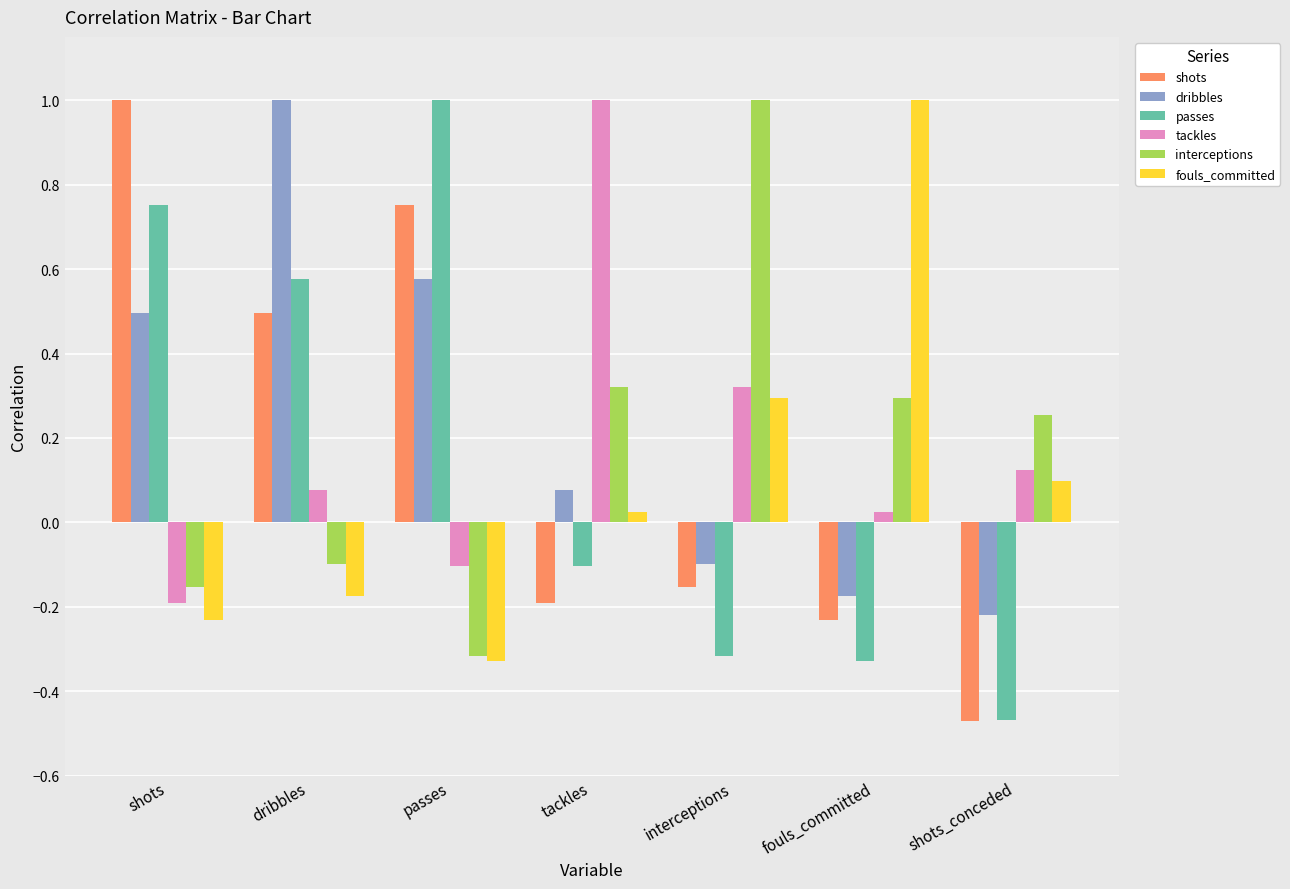

What is the difference between the maximum and minimum values in the interceptions series?

1.3